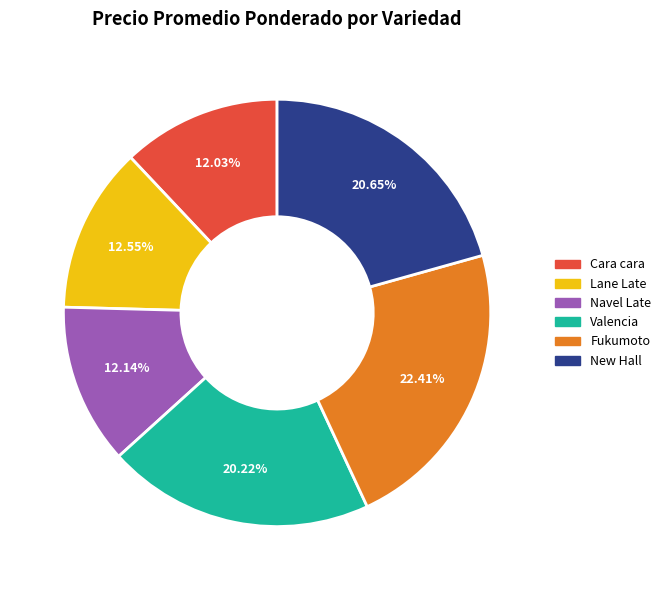

Is there any slice that represents more than half of the pie?

No